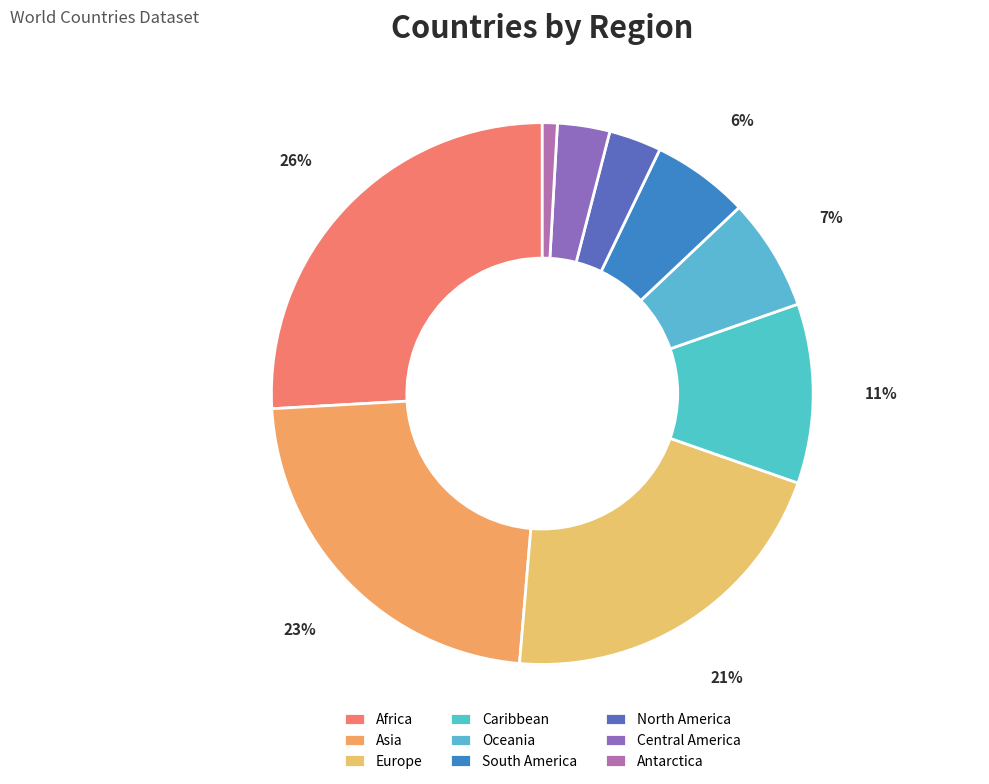

To the nearest percent, what is the average slice percentage?

11%